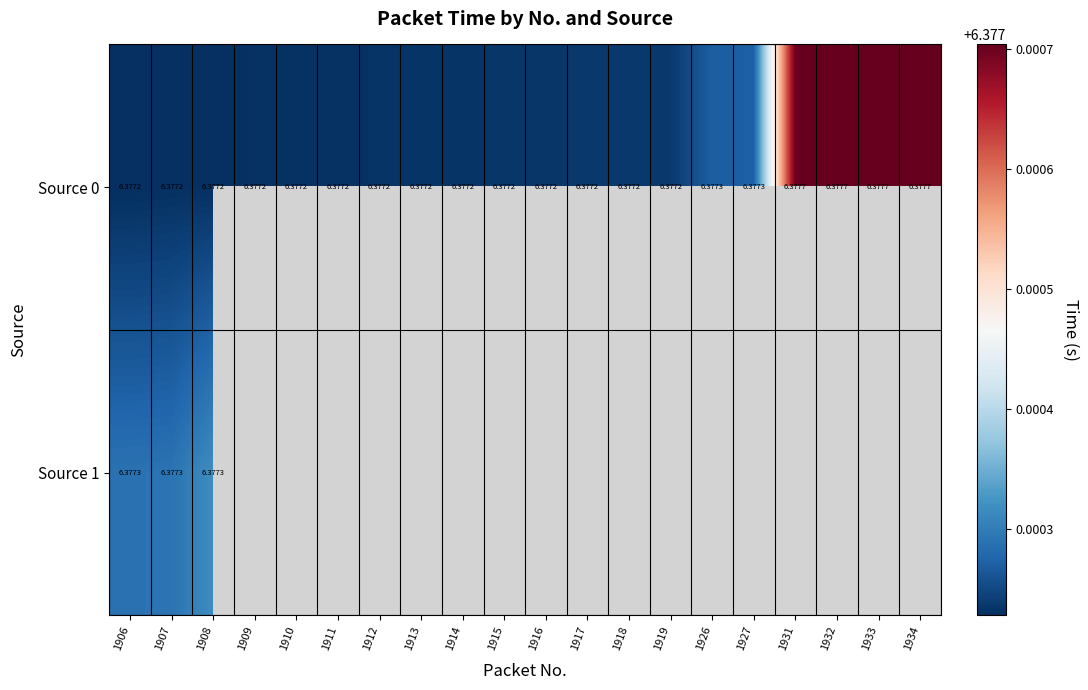

At which category does the chart reach its minimum across all series?

1909